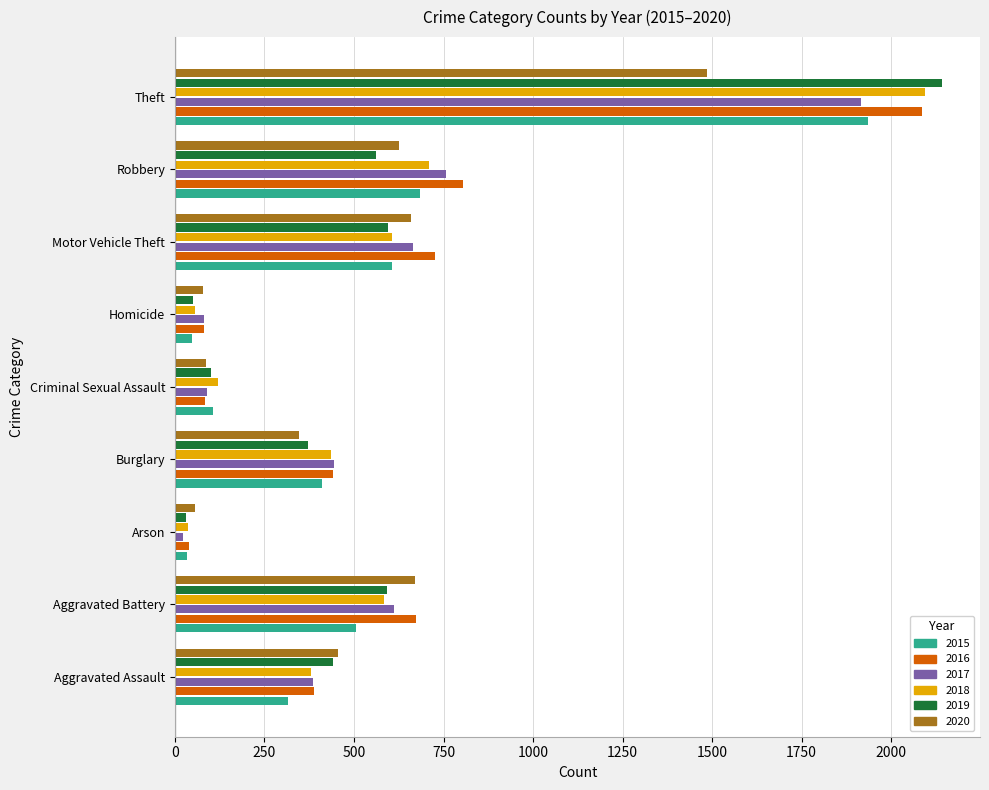

What is the sum of all 2017 values?

4973